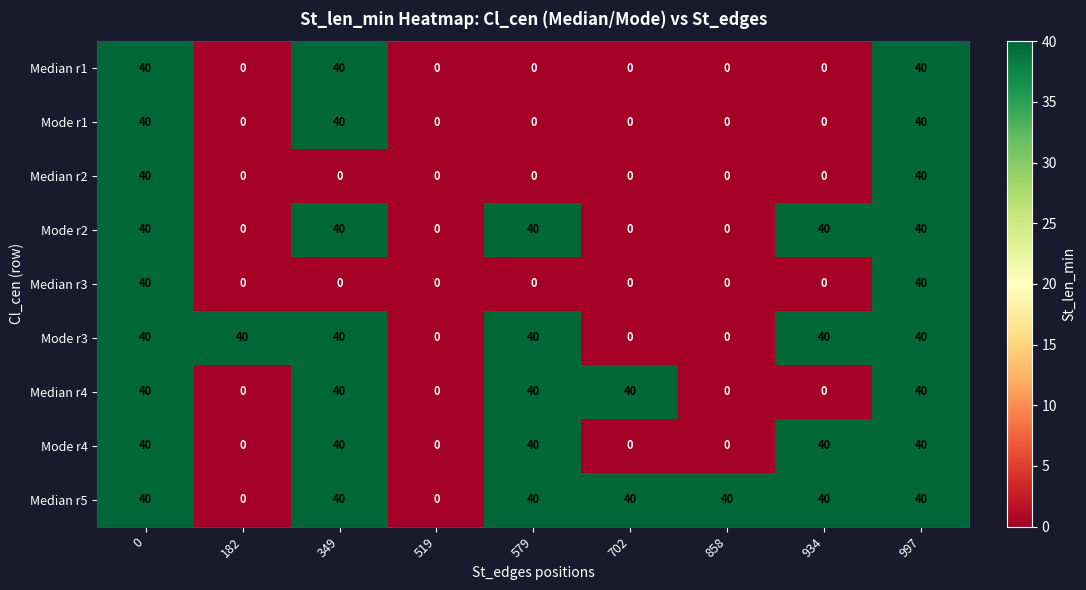

How many positive values does the Mode r2 series have?

5